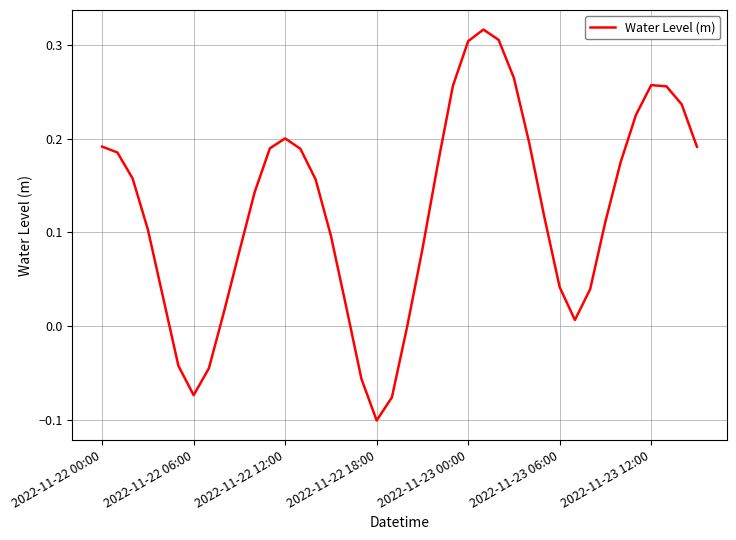

Is this an area chart (filled region under the line)?

No